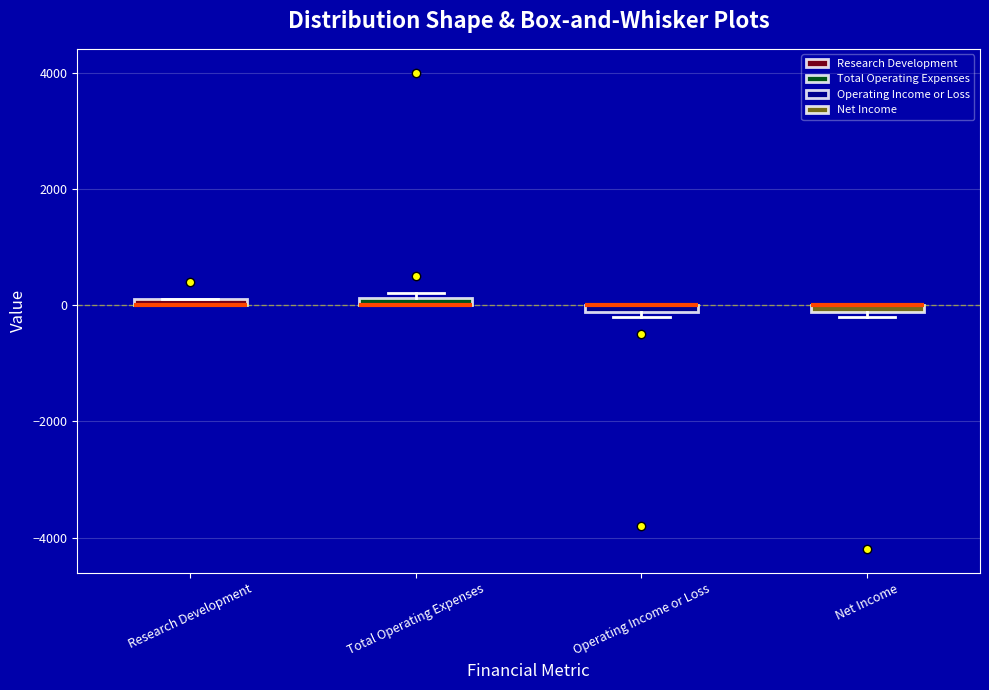

Where is the lower edge of the box for Total Operating Expenses on the y-axis? The values are not printed on the chart, so give them approximately, as read against the axis.

0